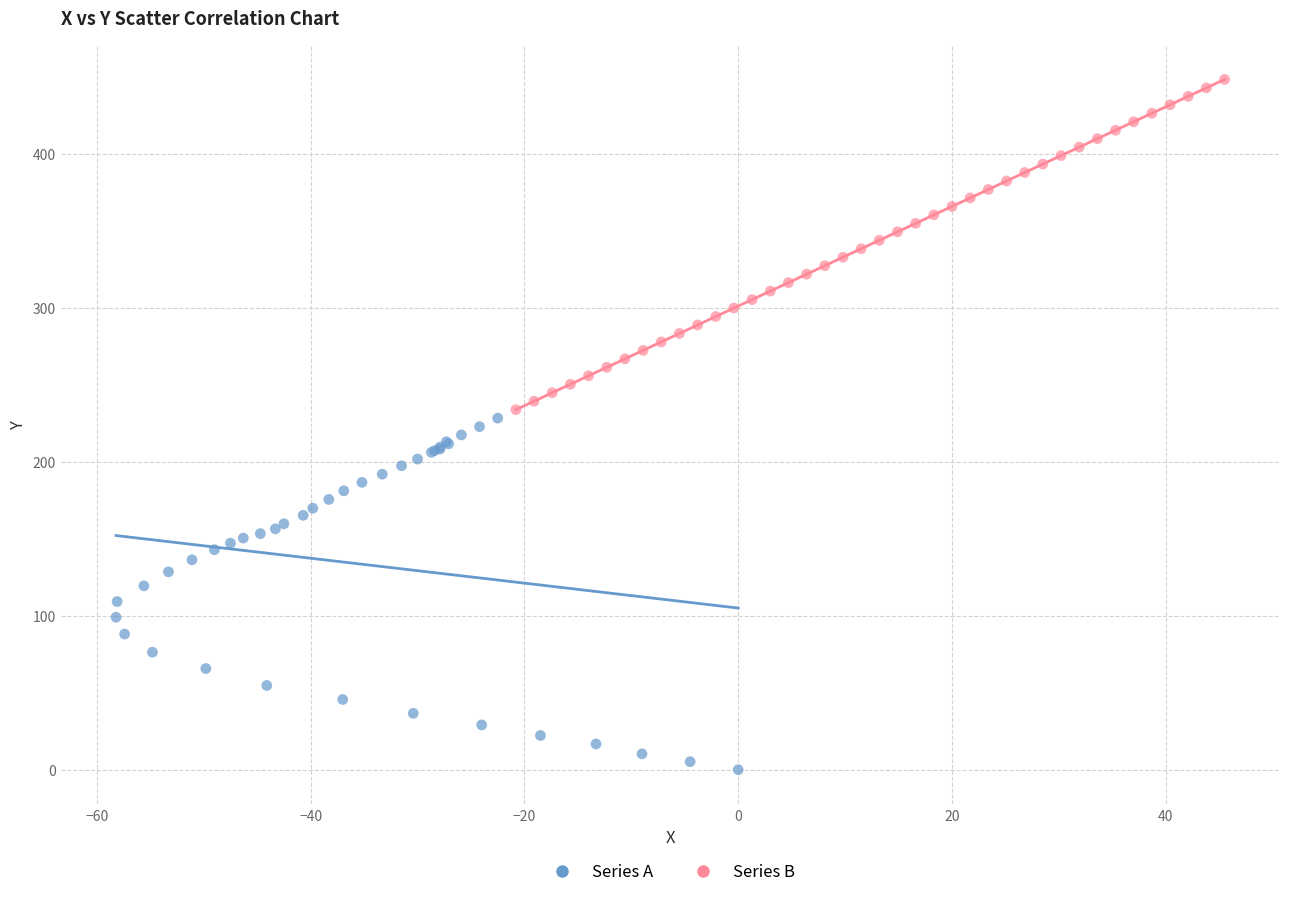

Which series reaches the maximum Y coordinate?

Series B